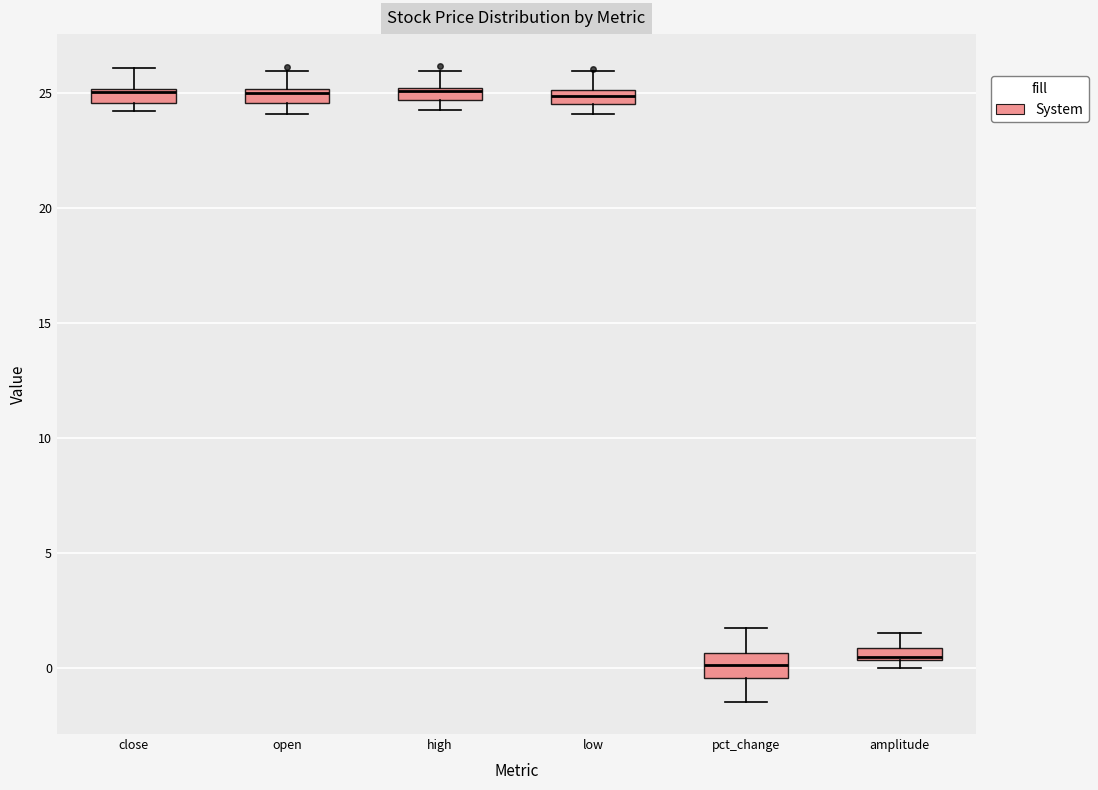

Where does the upper whisker of the box for open end on the y-axis? The values are not printed on the chart, so give them approximately, as read against the axis.

26.0